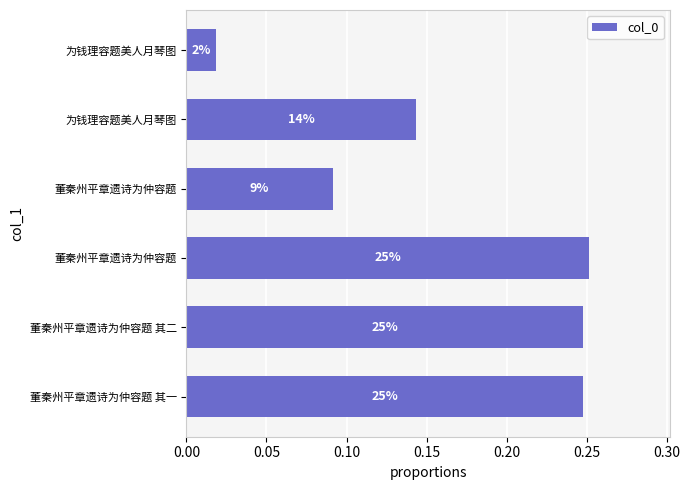

Are the bars horizontal?

Yes